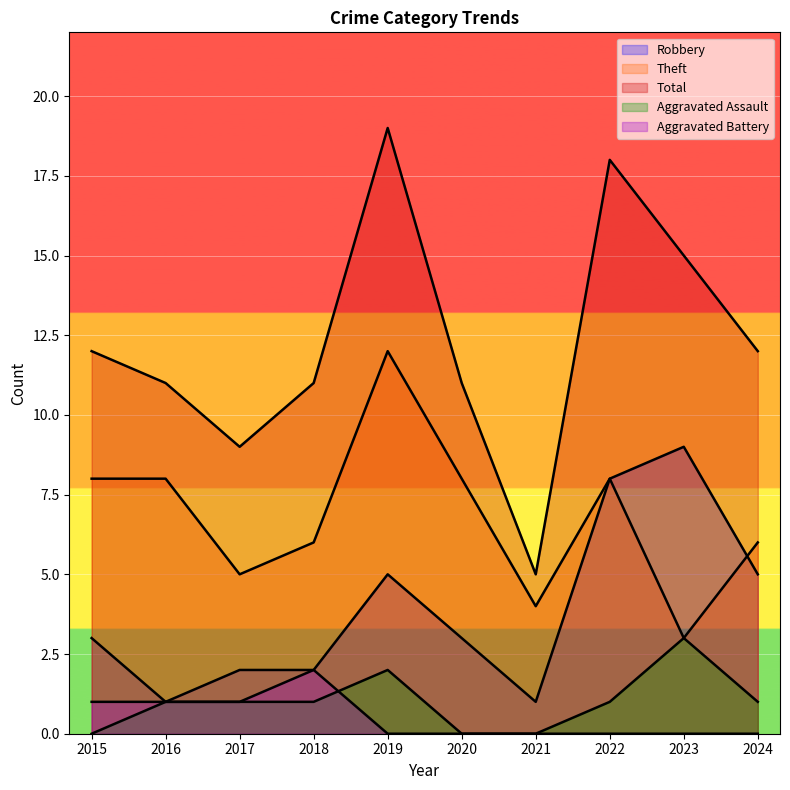

What are all the series names shown in the legend?

Robbery, Theft, Total, Aggravated Assault, Aggravated Battery